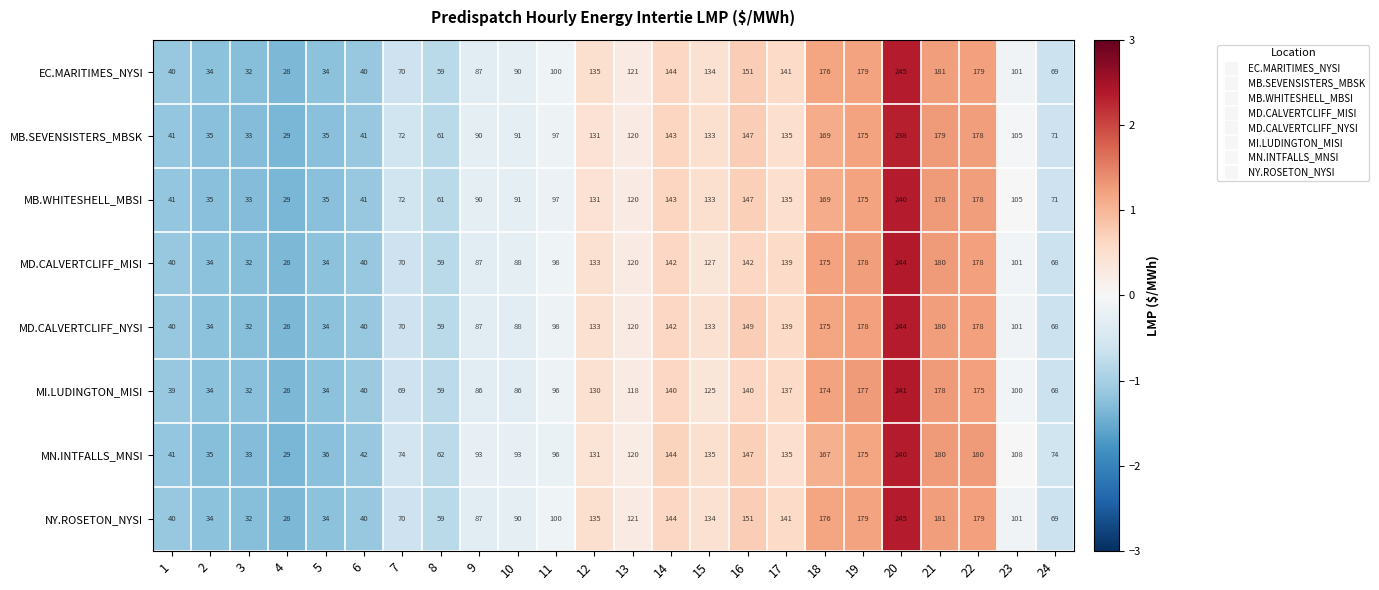

At which label does MN.INTFALLS_MNSI first exceed 108?

12